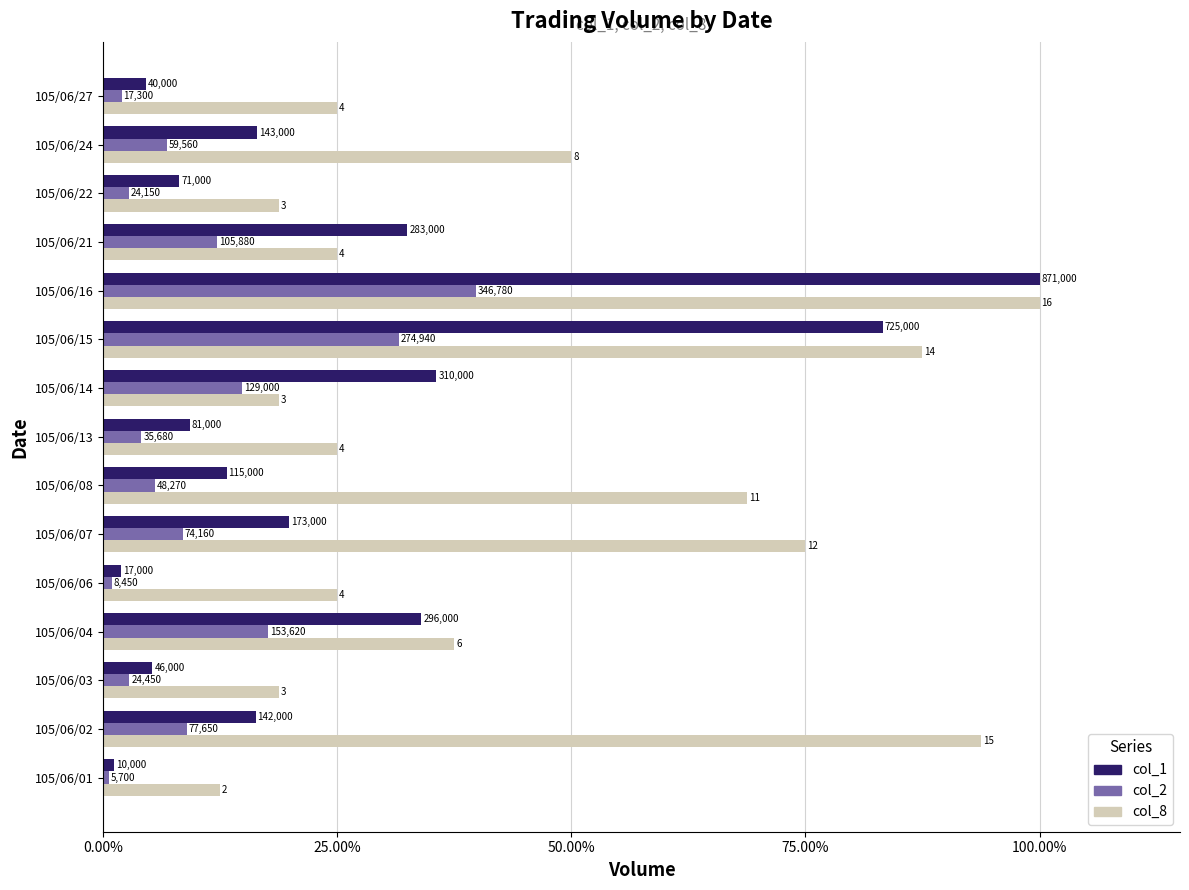

What is the label of the 15th bar from the left?

14